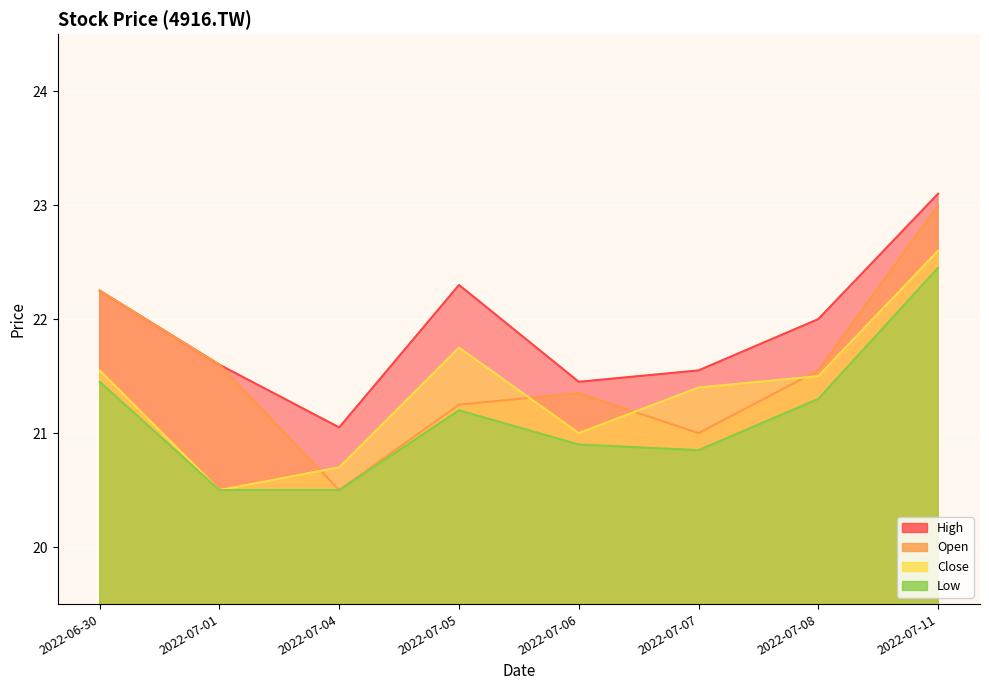

What is the difference between the maximum and minimum values in the High series?

2.1